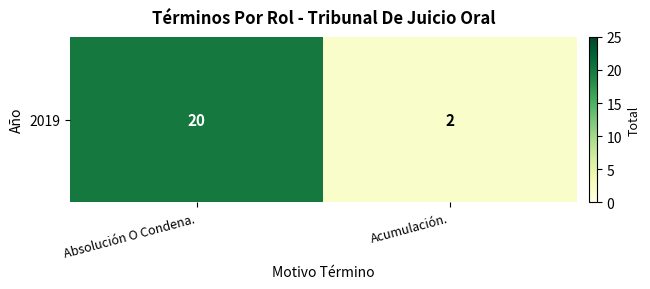

What is the sum of the values at Absolución O Condena. and Acumulación.?

22